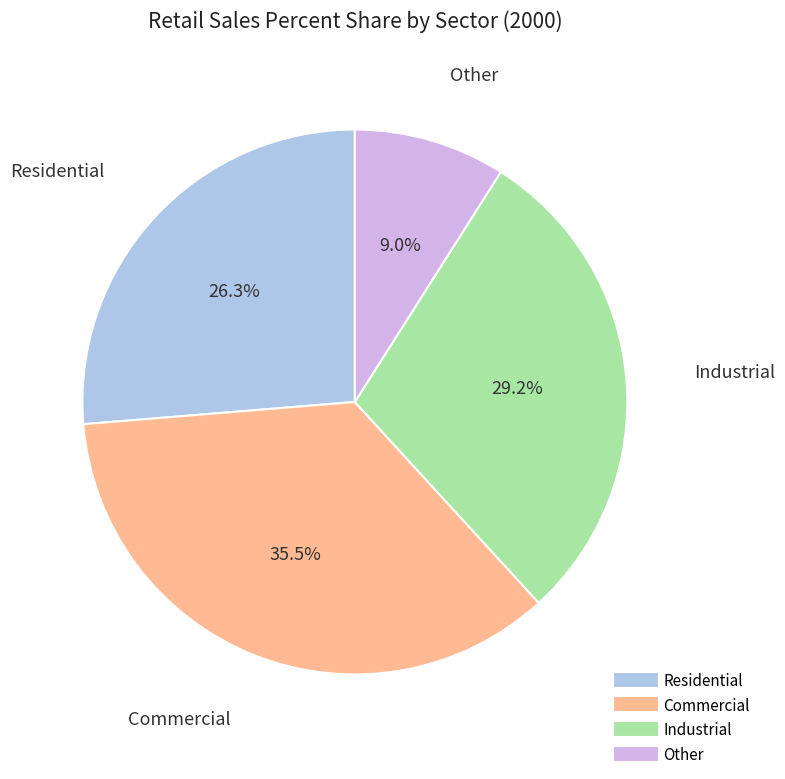

What percentage is the Residential slice, to the nearest percent?

26%